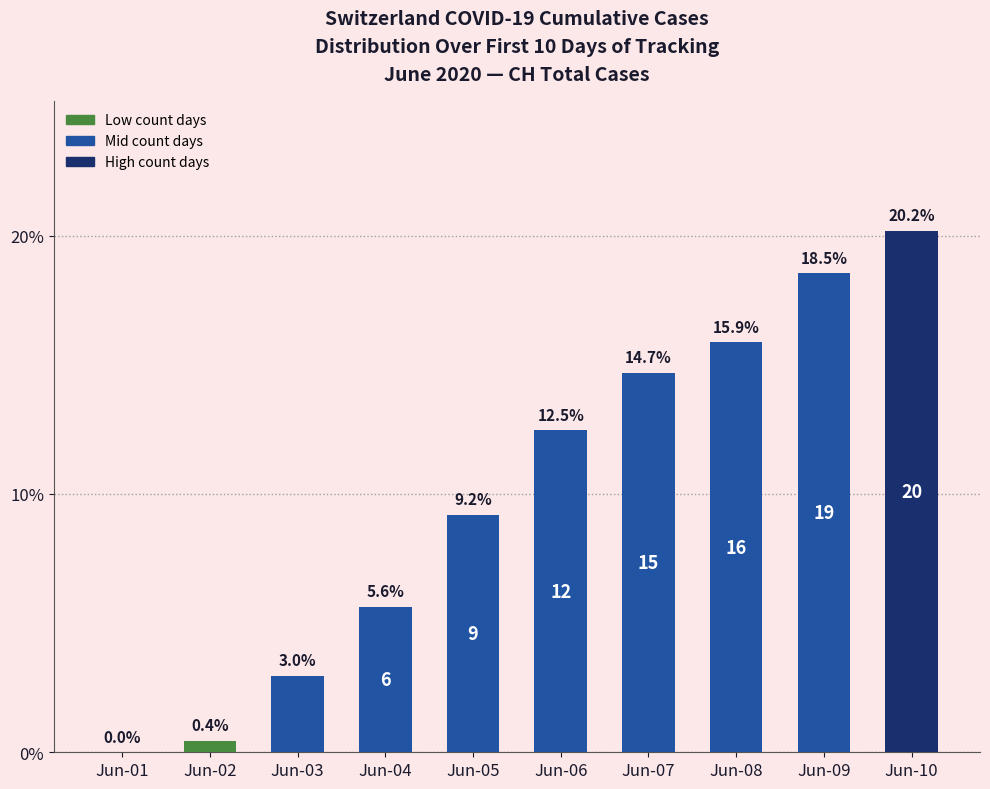

What is the sum of all values?

100.0